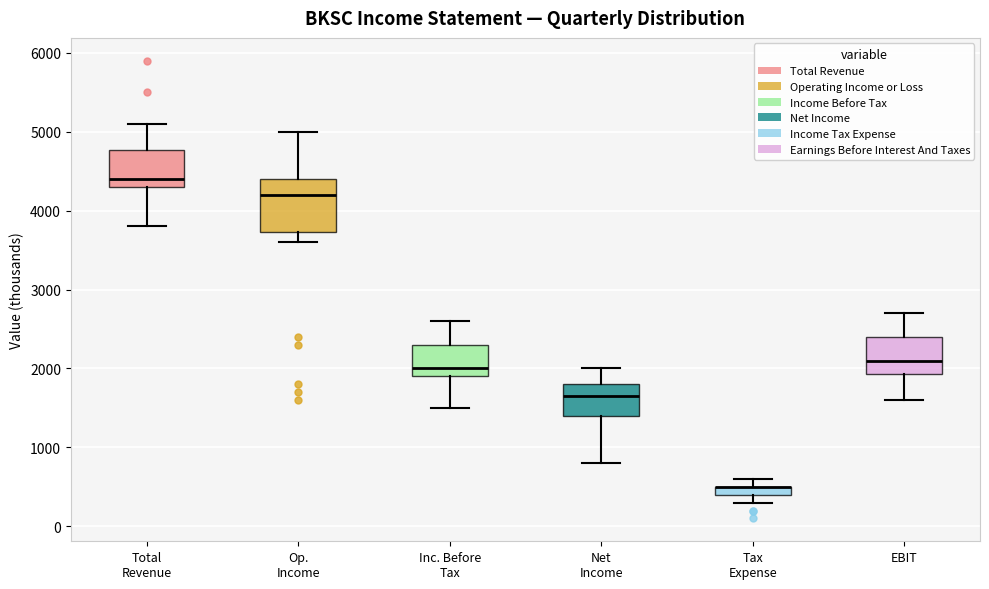

Which box is the tallest, from its lower edge to its upper edge?

Op. Income